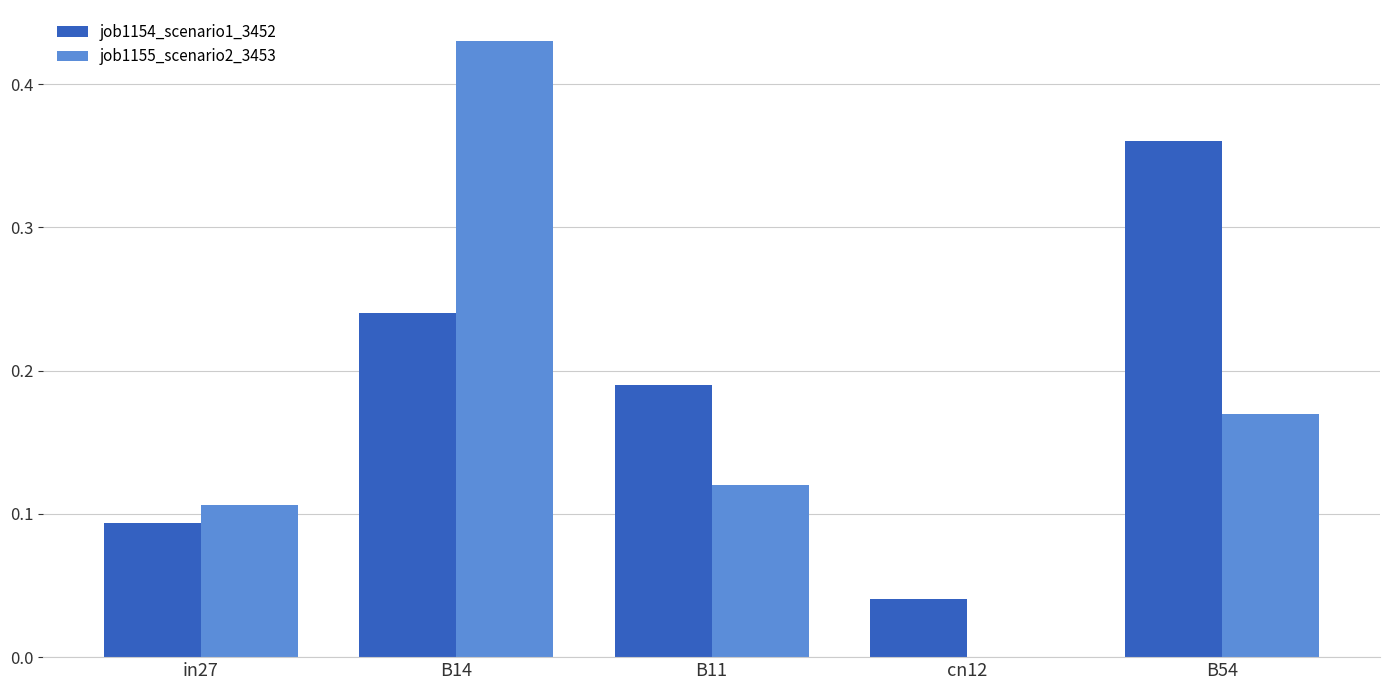

At which category is the sum across all series the highest?

B14